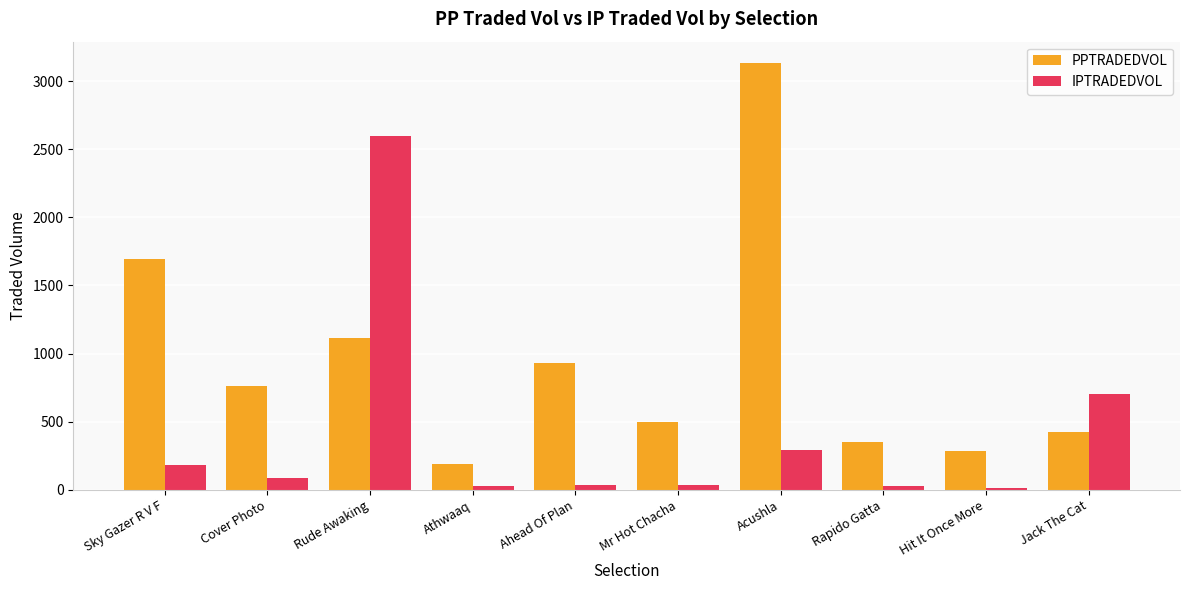

What is the minimum value shown in the chart?

13.0